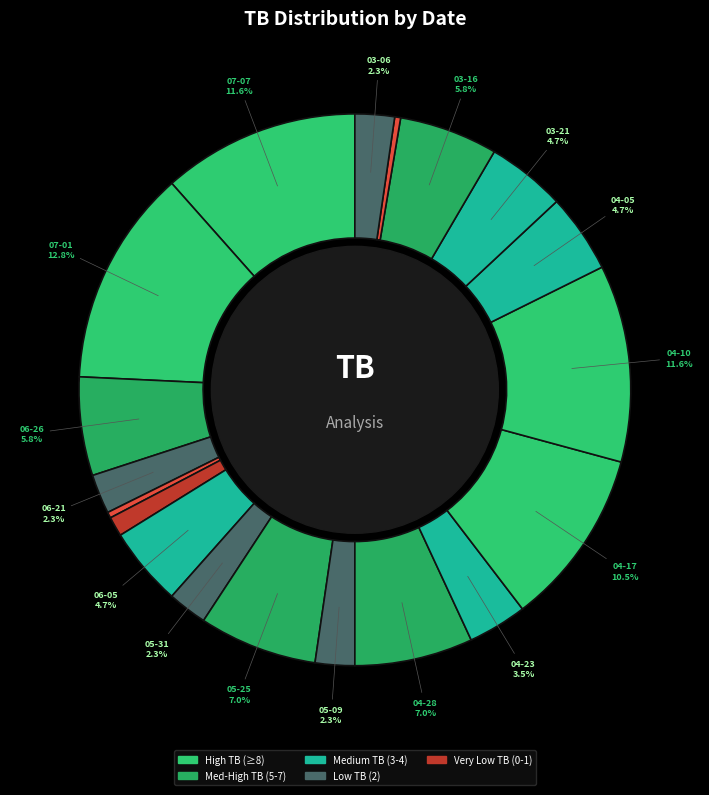

What is the ratio of the value at 2021-06-21 to the value at 2021-05-31?

1.0